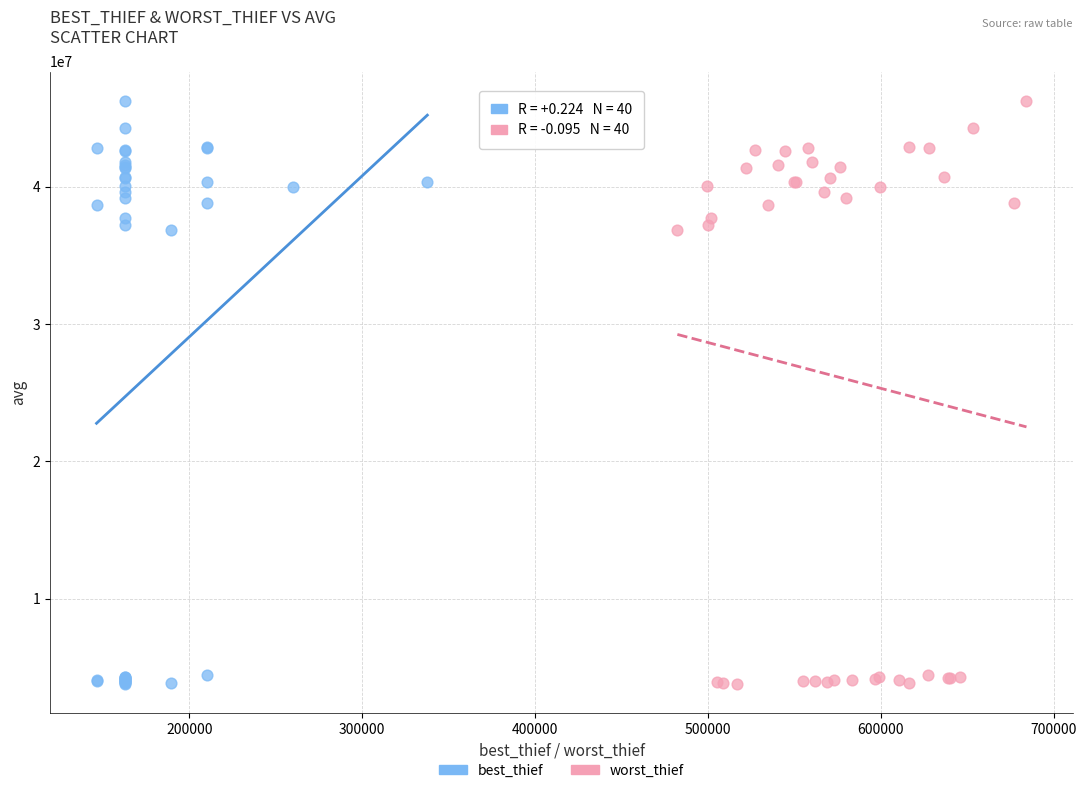

What are all the series names shown in the legend?

best_thief, worst_thief